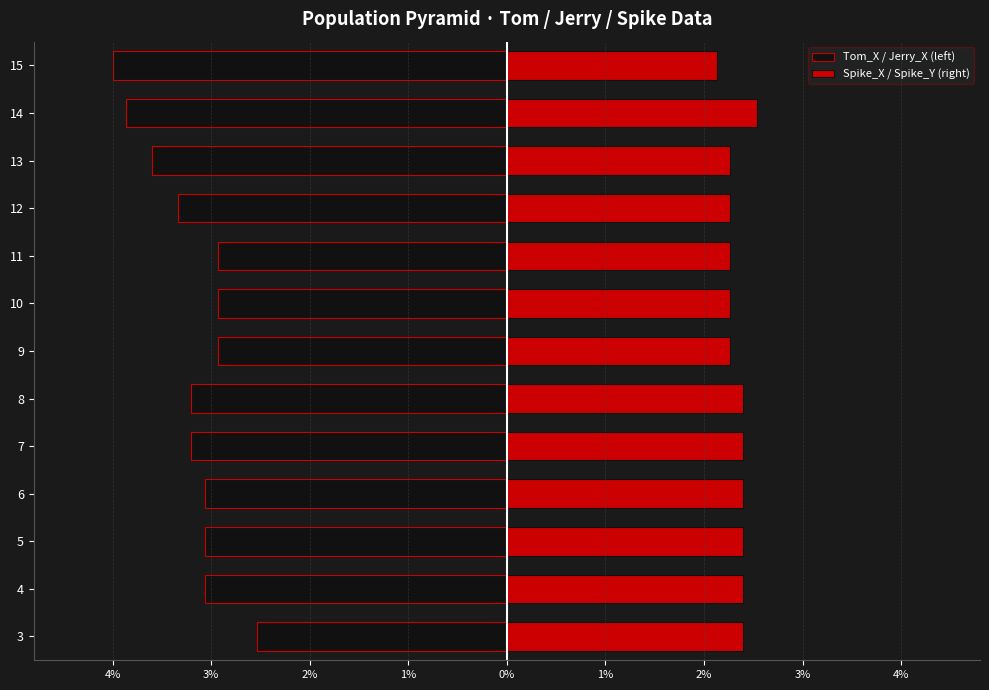

How many bars are there in each group?

2